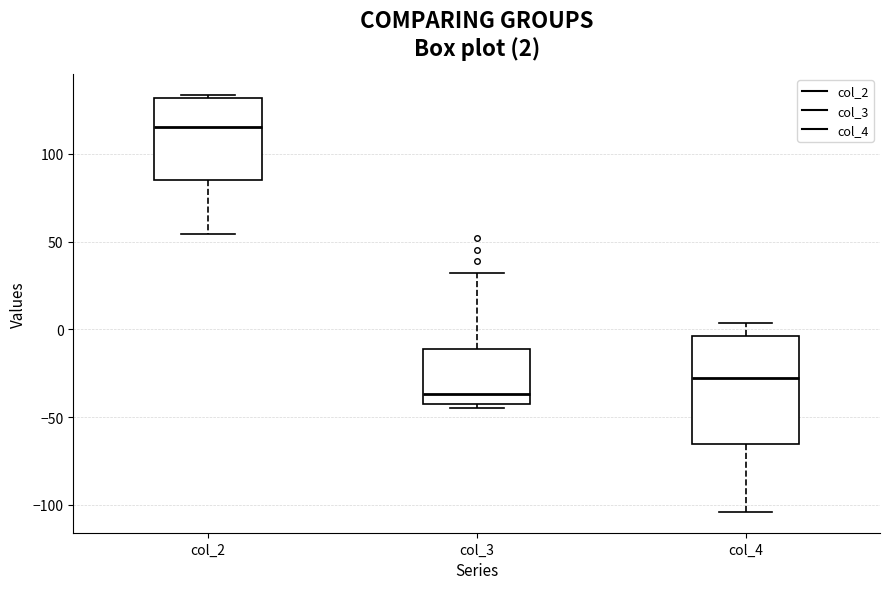

Which box's median line is the lowest?

col_3